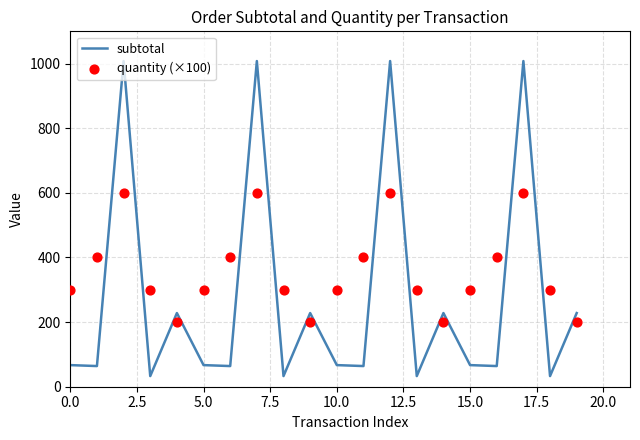

Which series has the largest Y range (max minus min)?

subtotal